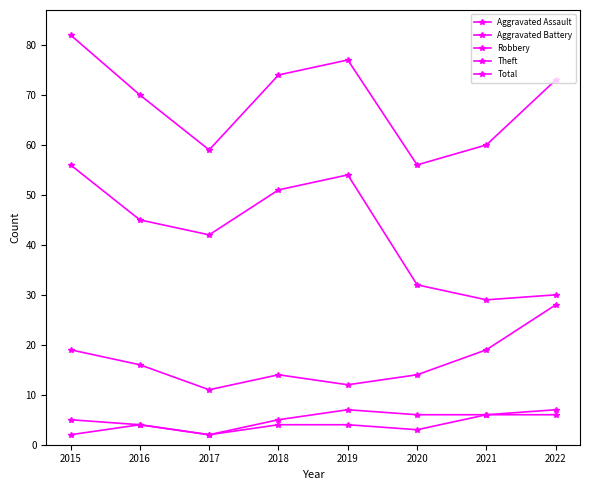

Which series changed the most between 2020 and 2022?

Total